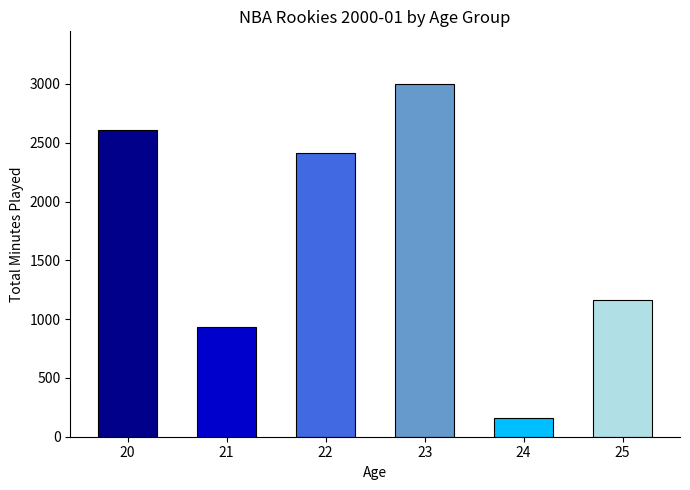

What is the value of the 4th bar from the left?

2998